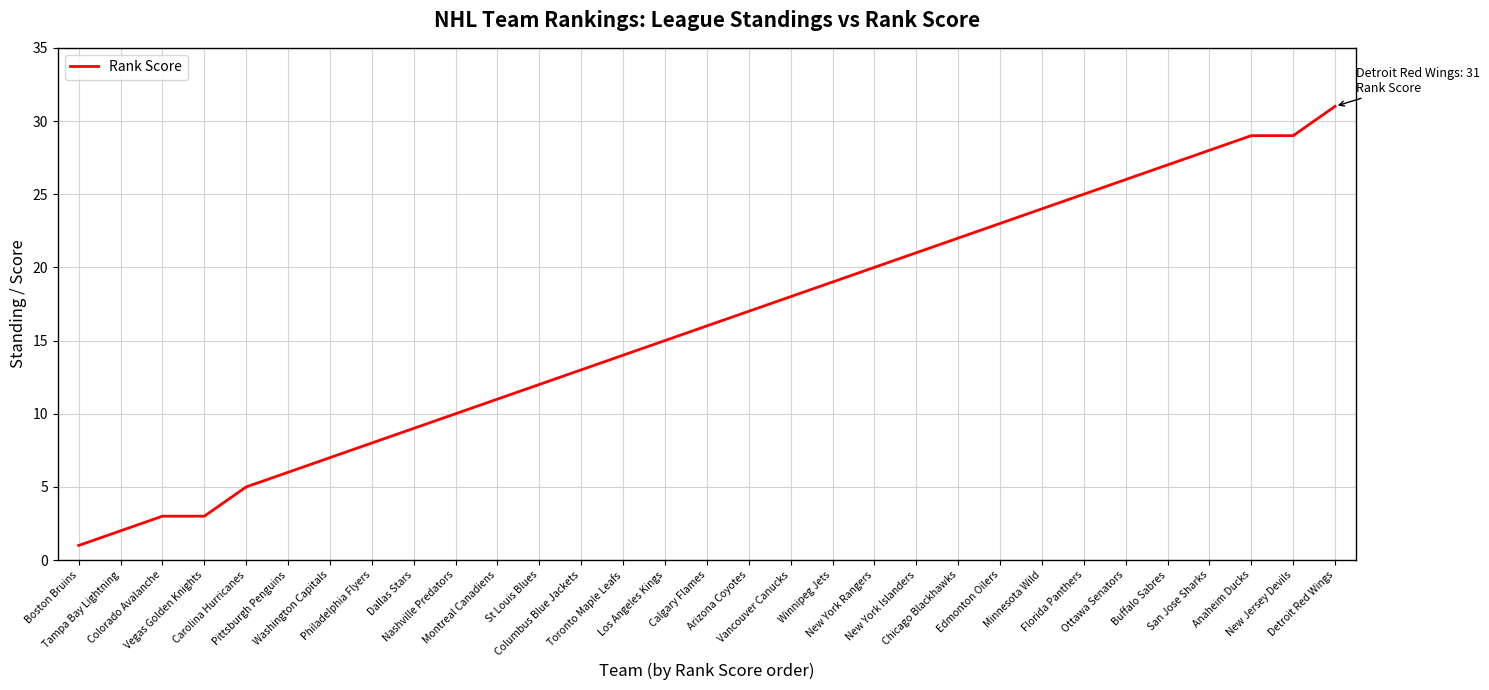

What is the greatest value displayed?

31